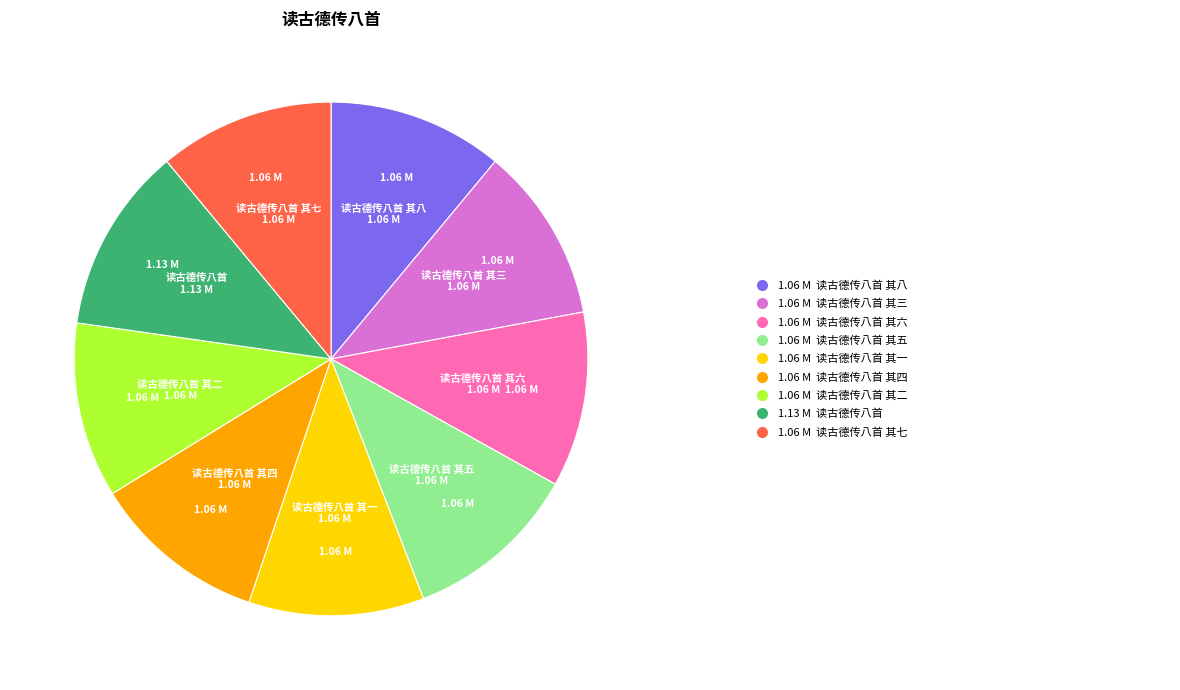

Do 读古德传八首 其八 and 读古德传八首 其五 together represent more than half of the pie?

No